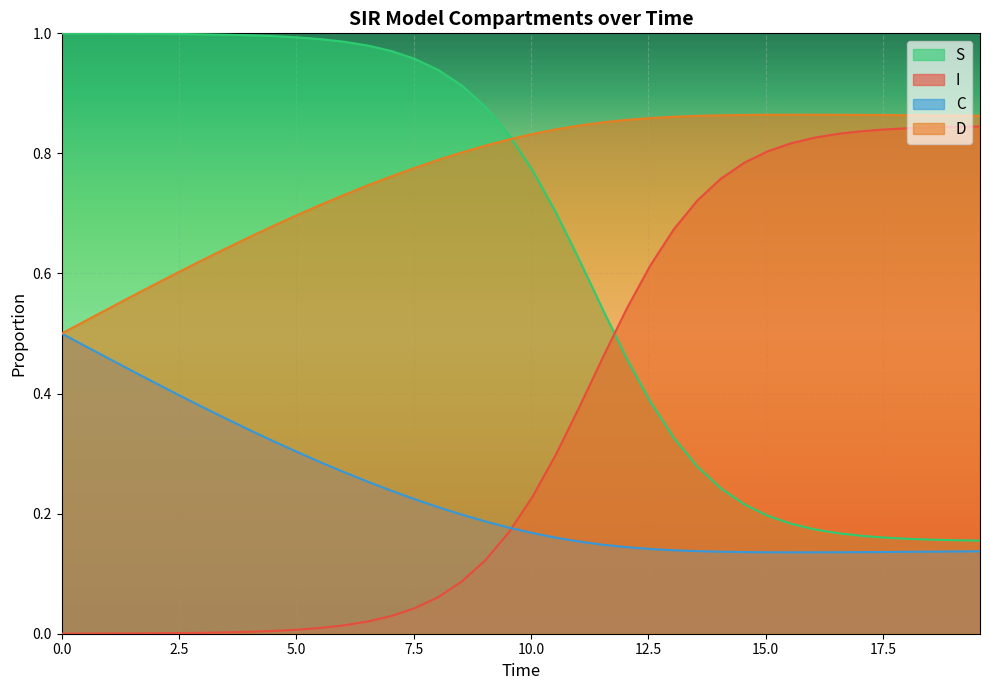

True or false: S and I intersect in this chart.

True